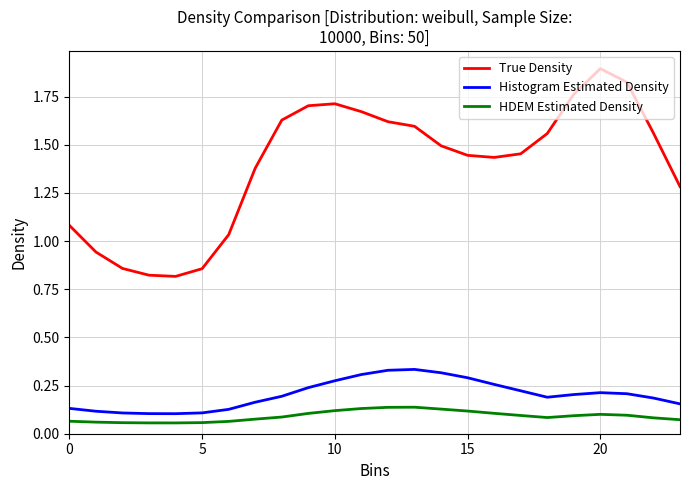

What is the difference between the maximum and minimum values in the True Density series?

1.1